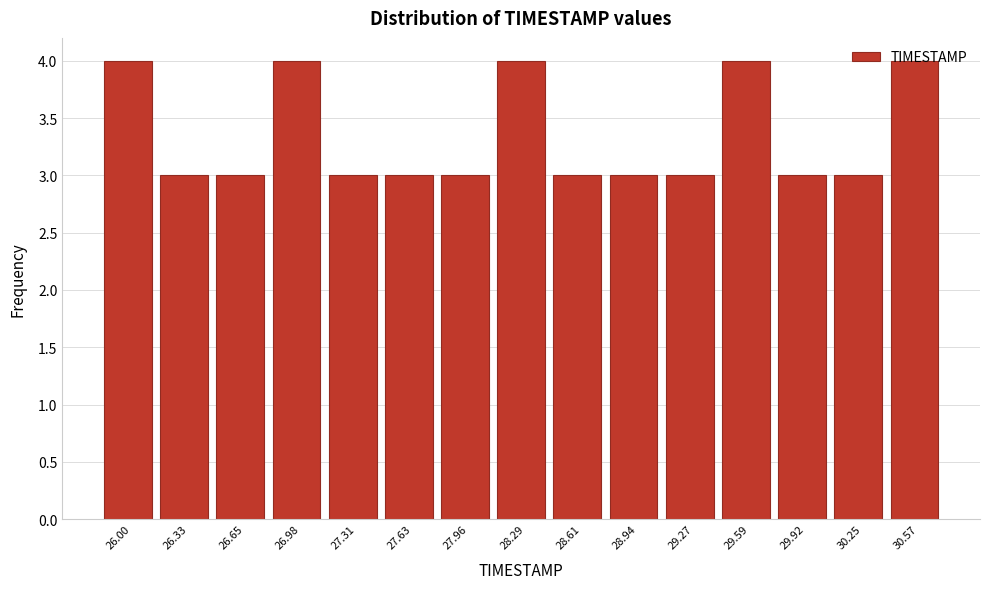

The chart shows a value of 3 at 27.31. True or false?

True